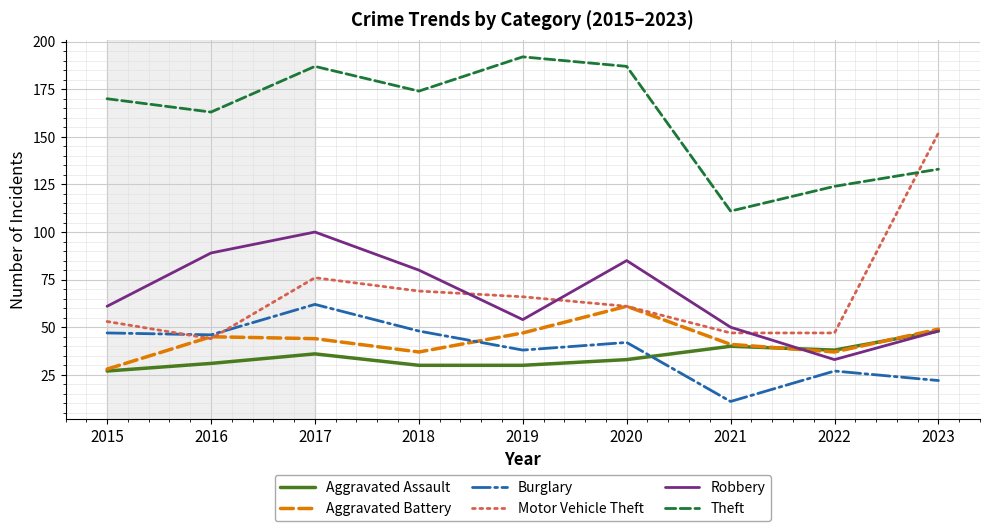

Is the value of Burglary at 2018 greater than the value of Robbery at 2022?

Yes